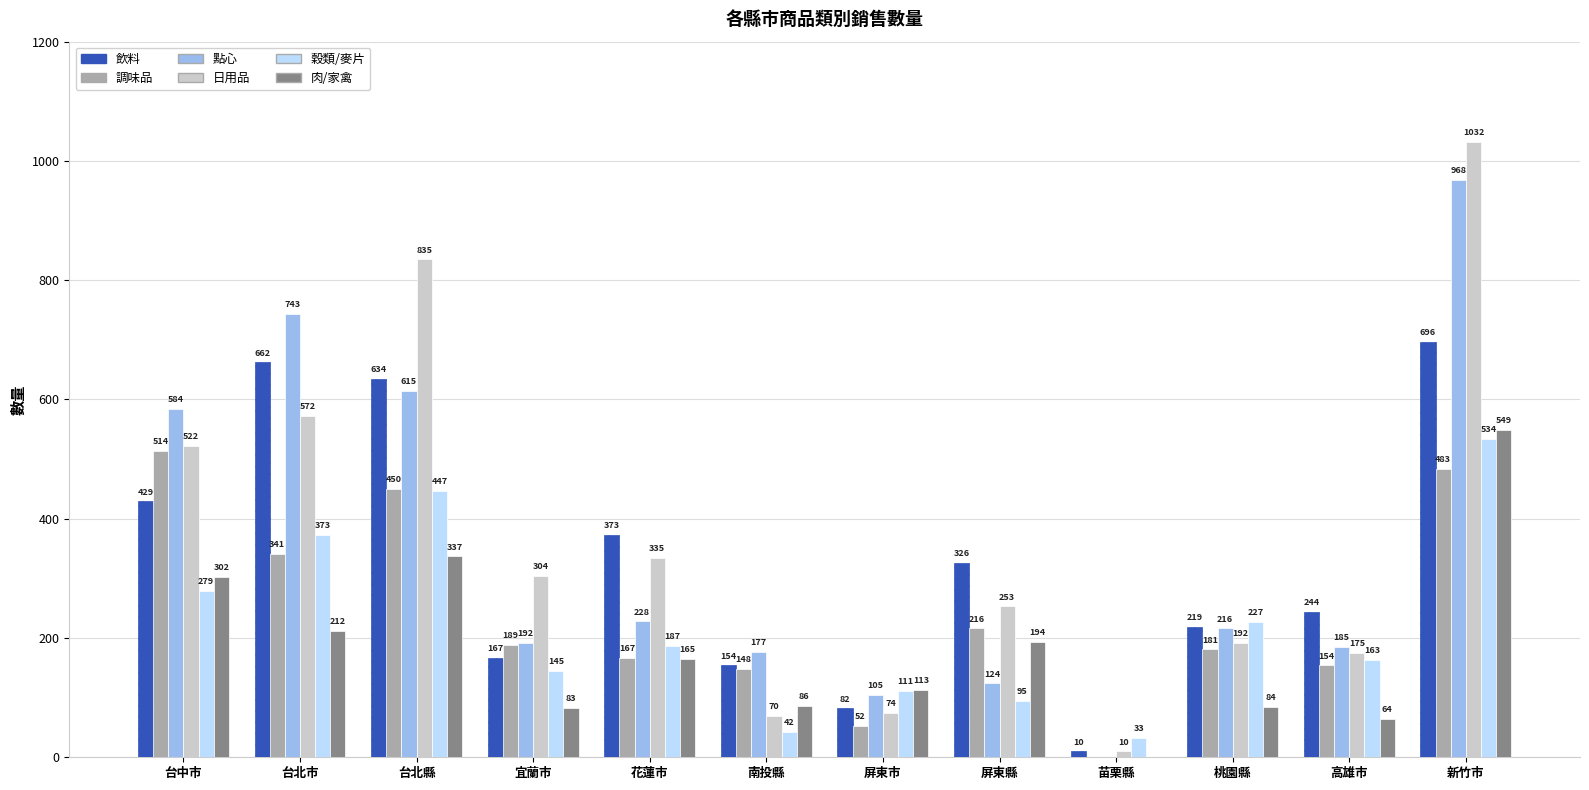

What is the sum of all 點心 values?

4137